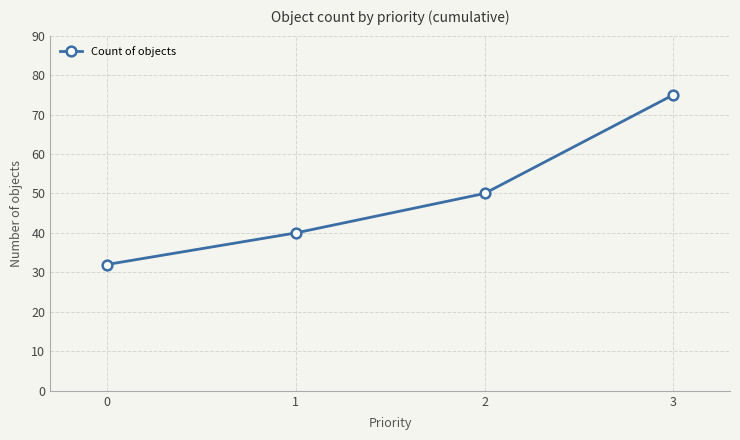

What is the value of the 2nd point from the left?

40